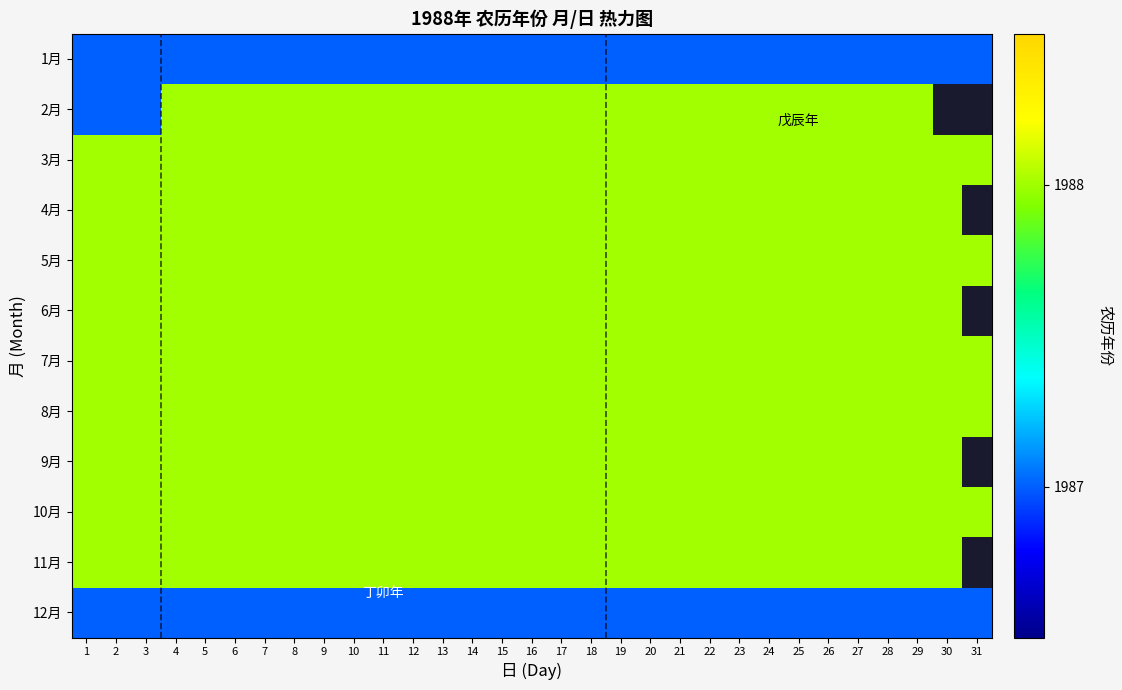

What is the total value across all series at 16?

23854.0